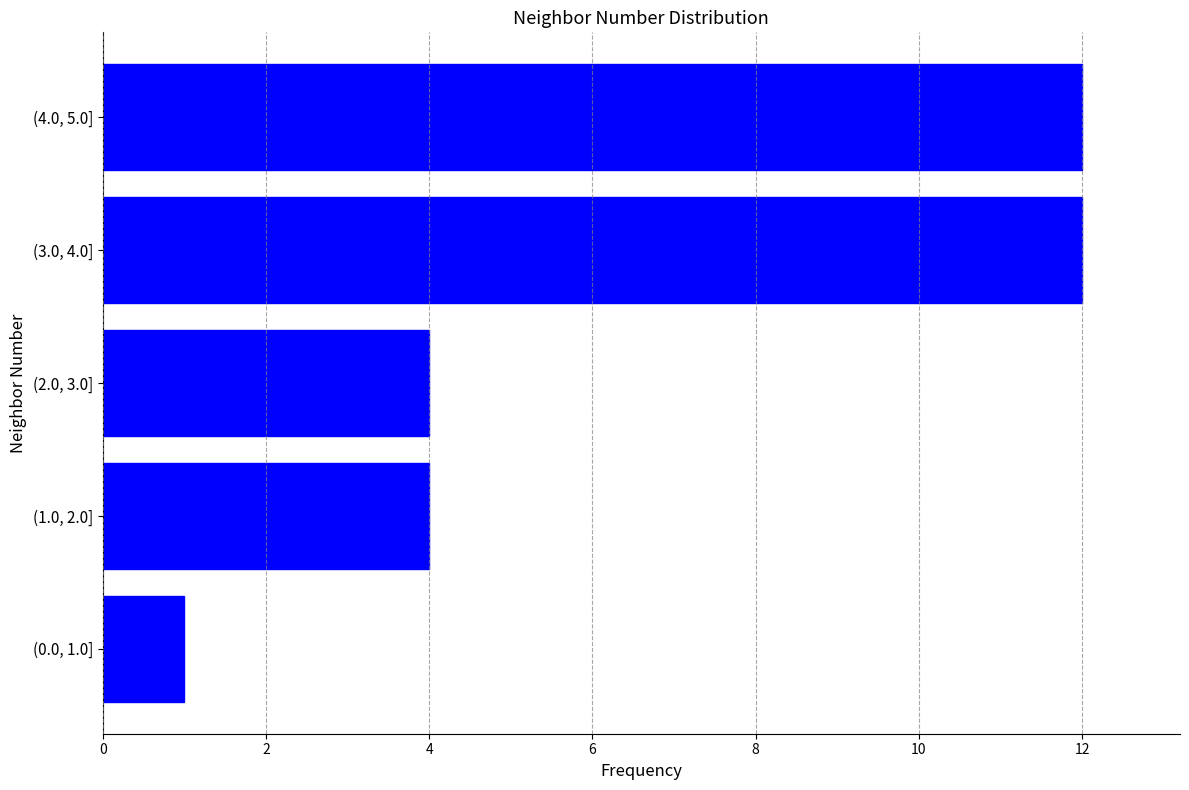

Reading bottom to top, what are all the values shown in this chart?

1	4	4	12	12